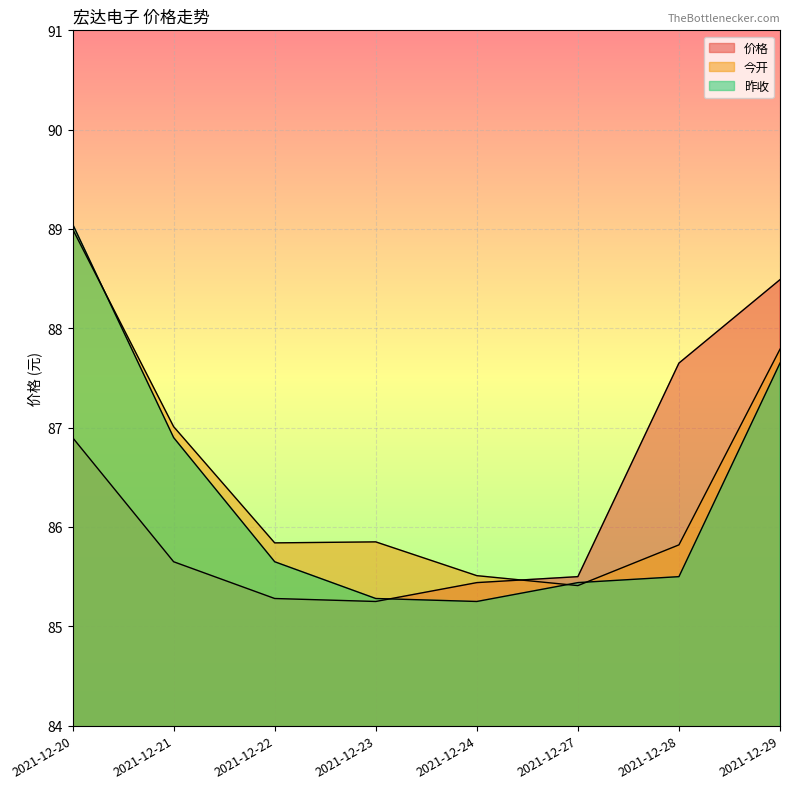

What is the value of the 价格 point at the 6th from the left?

85.5